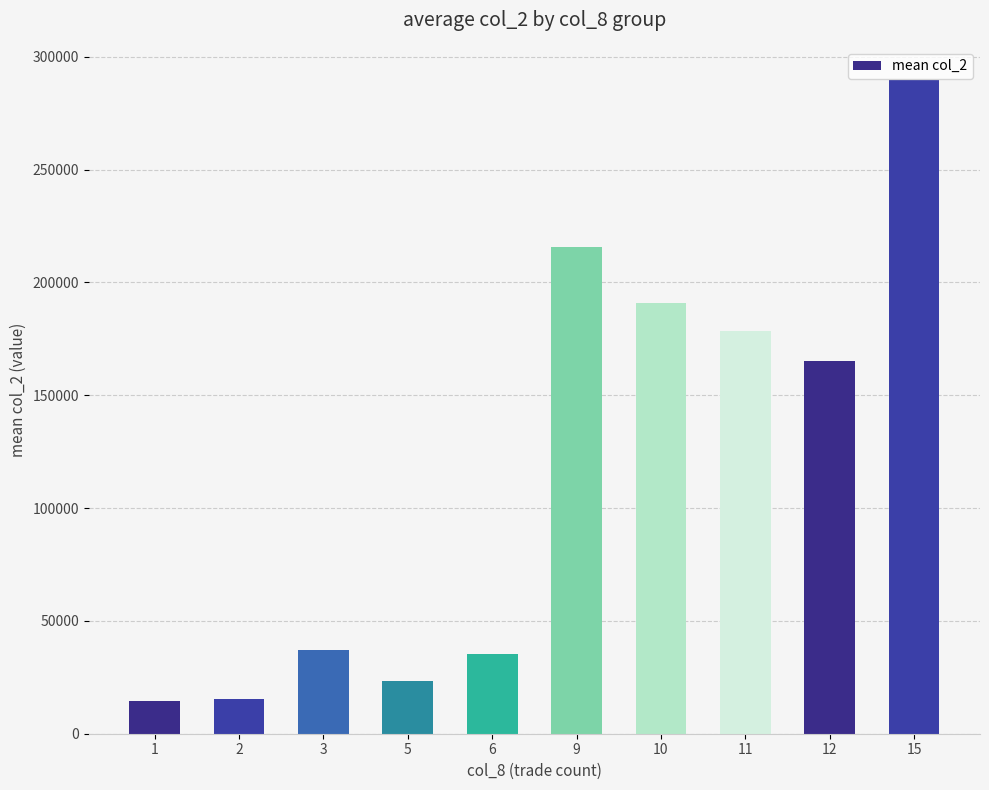

What is the value of the 9th bar from the left?

165360.0